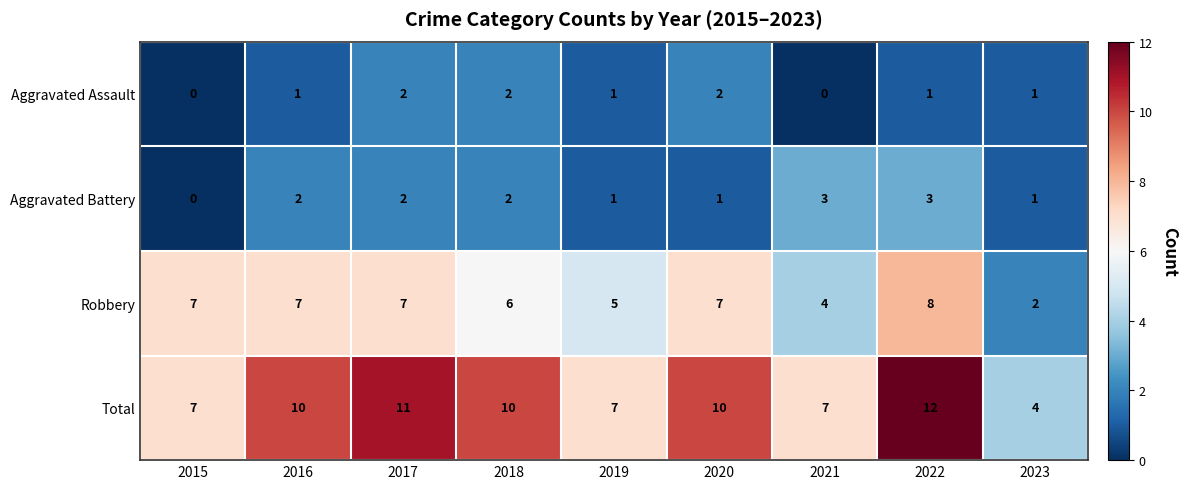

What is the total value across all series at 2019?

14